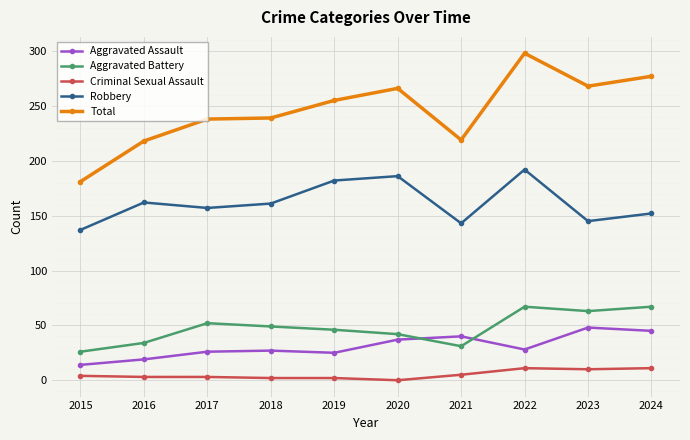

The Robbery series shows 128 at 2022. True or false?

False